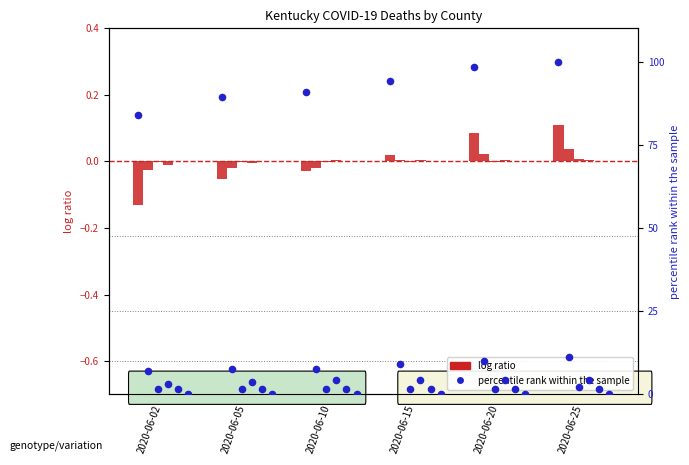

What is the change in value from 2020-06-02 to 2020-06-15?

+10.2